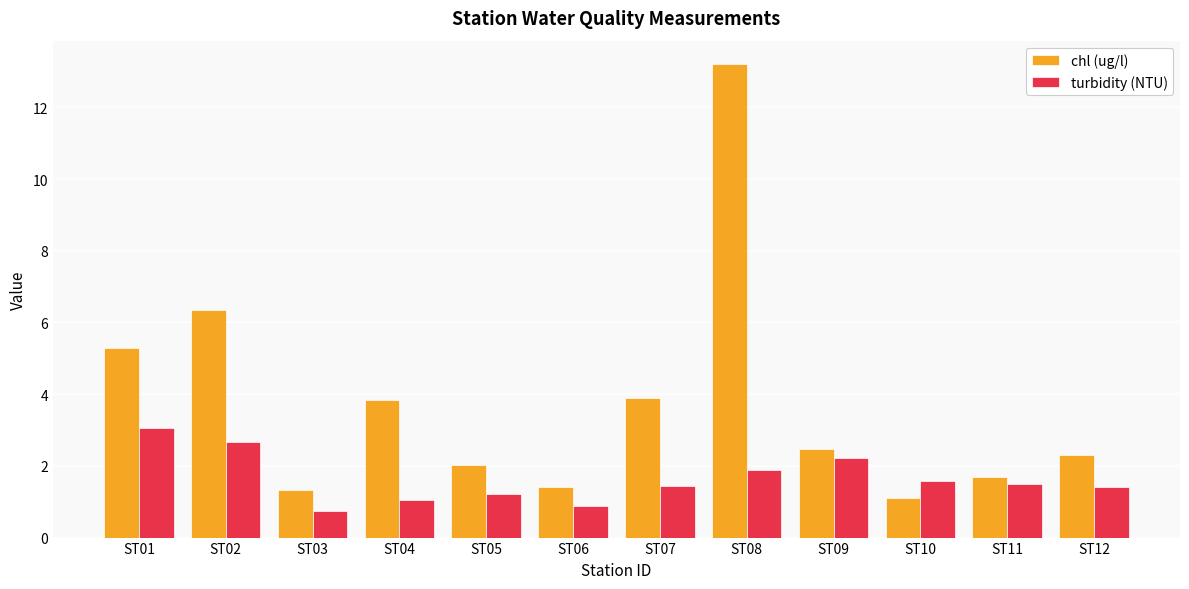

True or false: chl (ug/l) has a value of 0.9 at ST09.

False